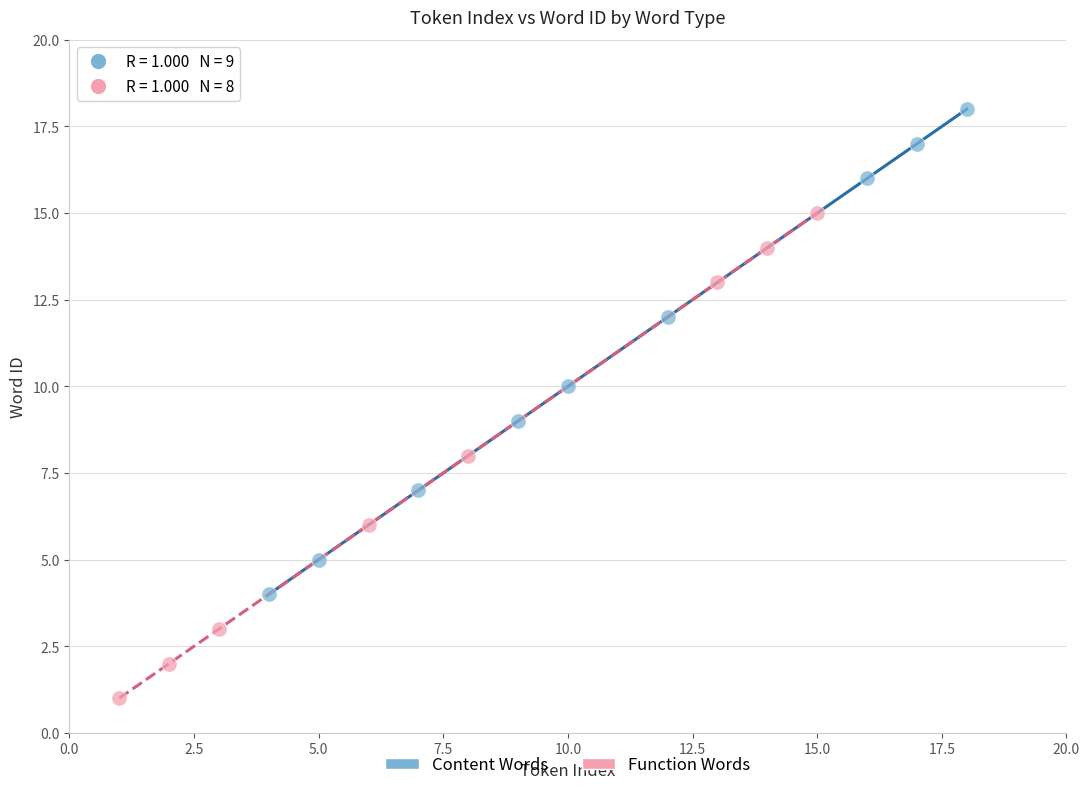

What are all the series names shown in the legend?

Content Words, Function Words